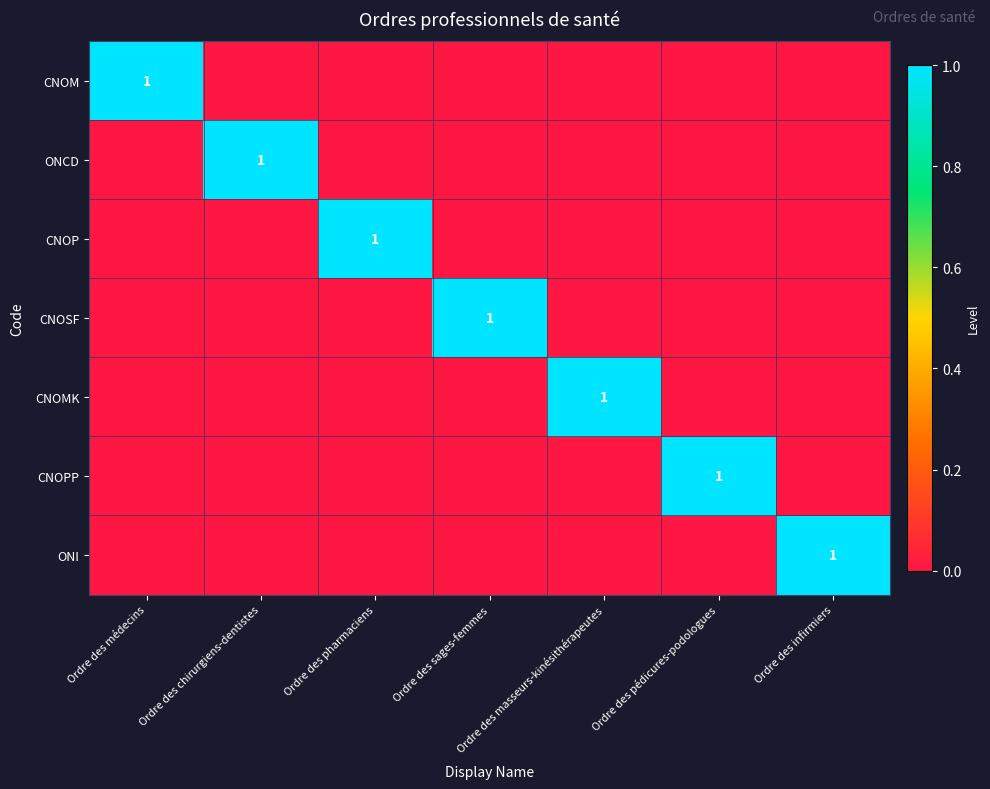

True or false: CNOM has a value of 1 at Ordre des médecins.

True